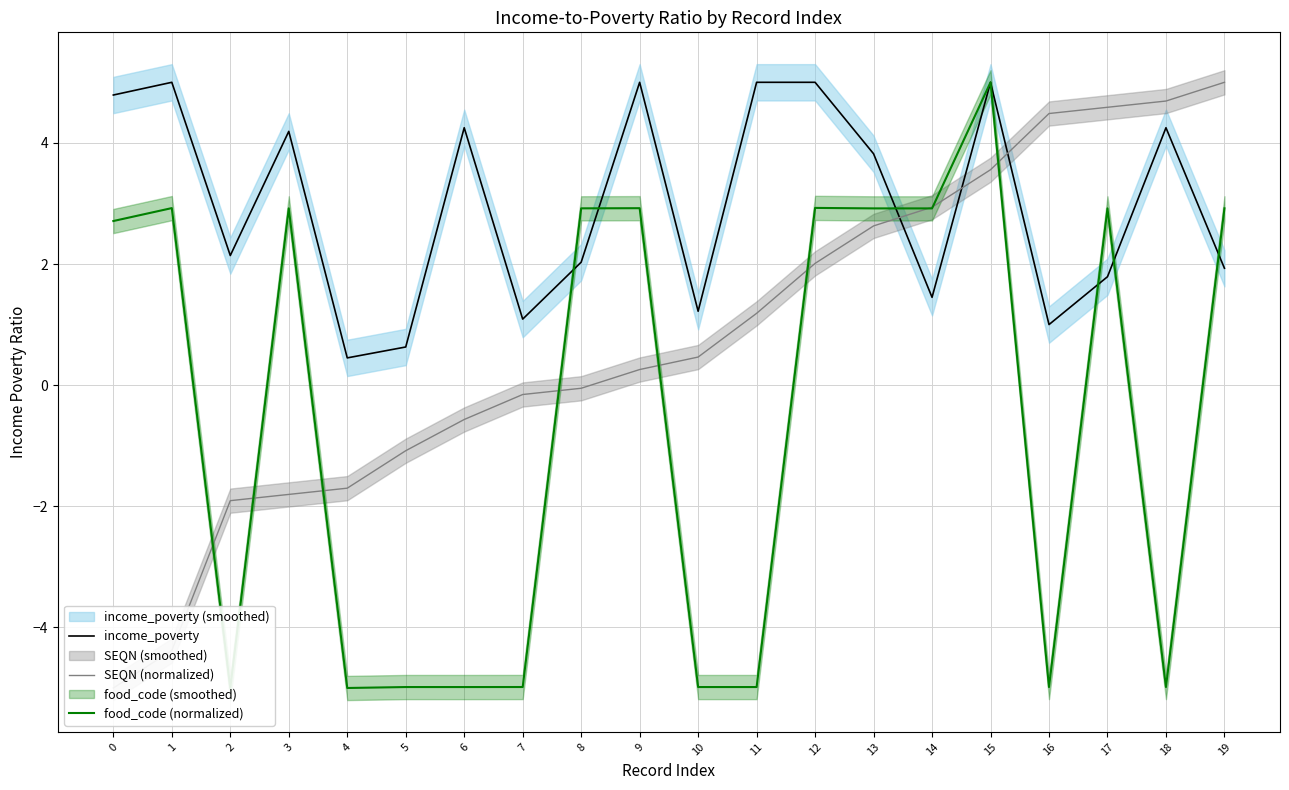

Where is the first local minimum for income_poverty?

2